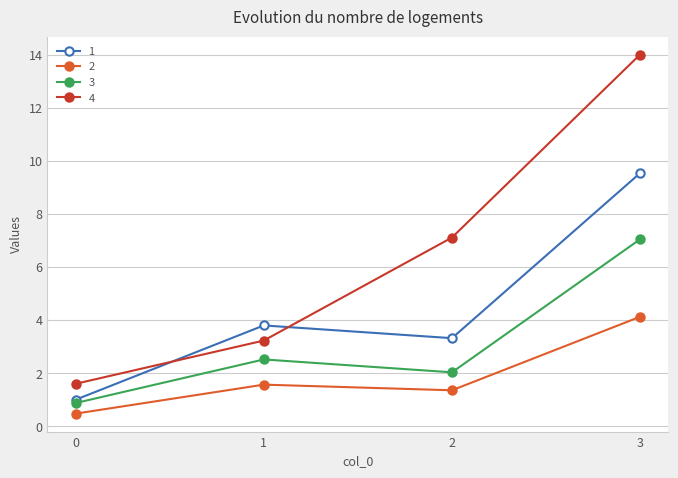

At which category does 3 reach its first local valley?

2